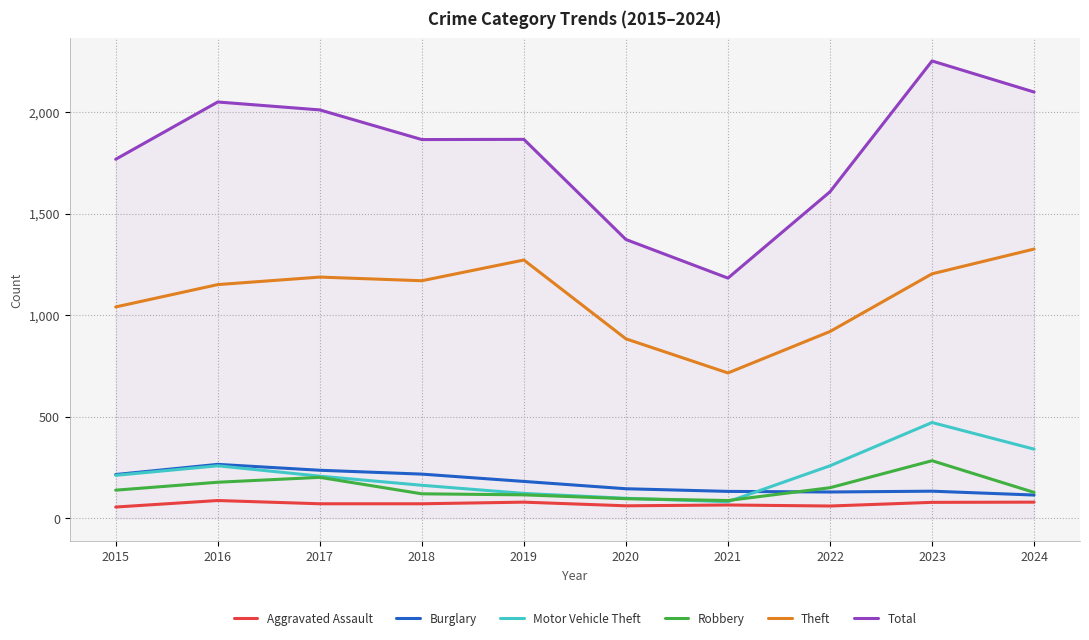

Is the value of Aggravated Assault at 2015 greater than the value of Robbery at 2019?

No